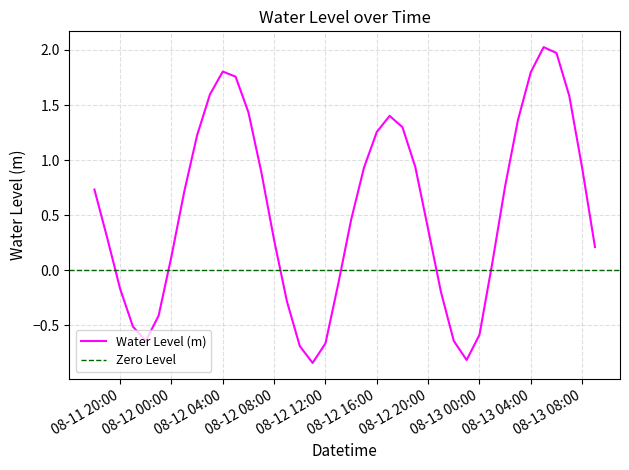

At which label does the data first exceed 0?

2023-08-11 18:00:00